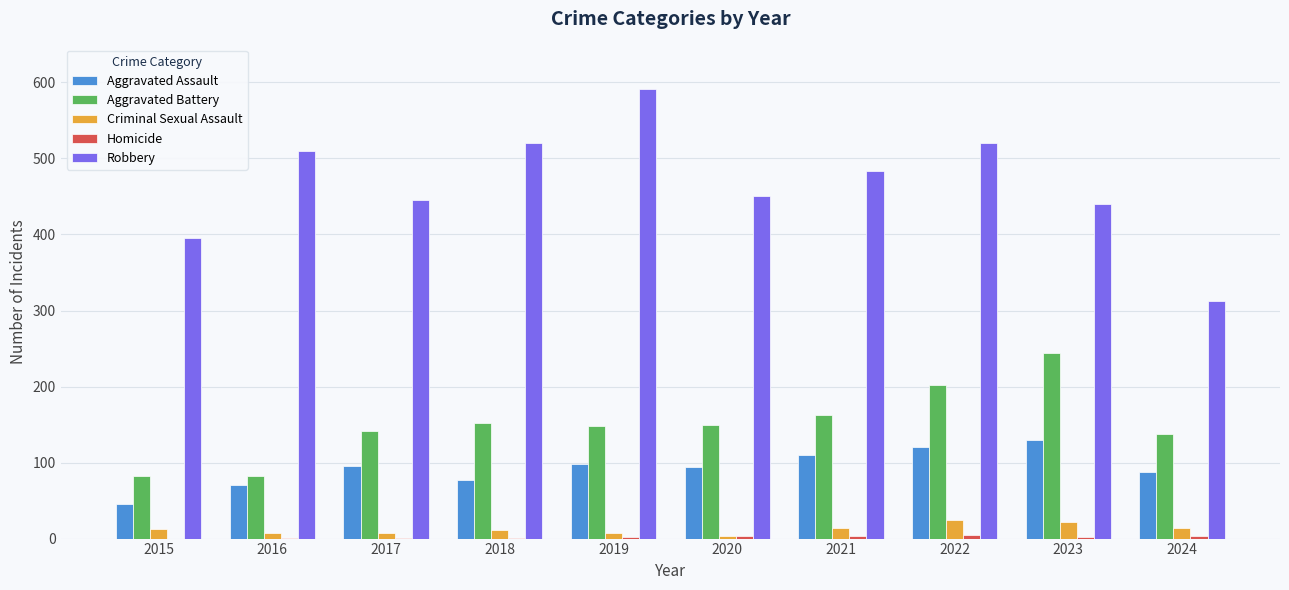

Which series changed the most between 2016 and 2022?

Aggravated Battery